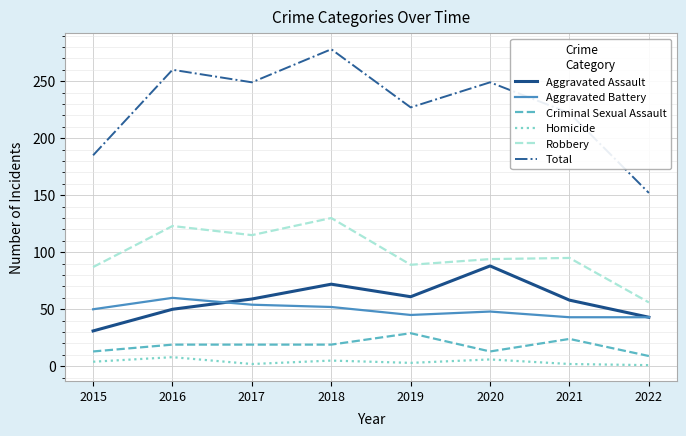

Which series changed the most between 2017 and 2018?

Total